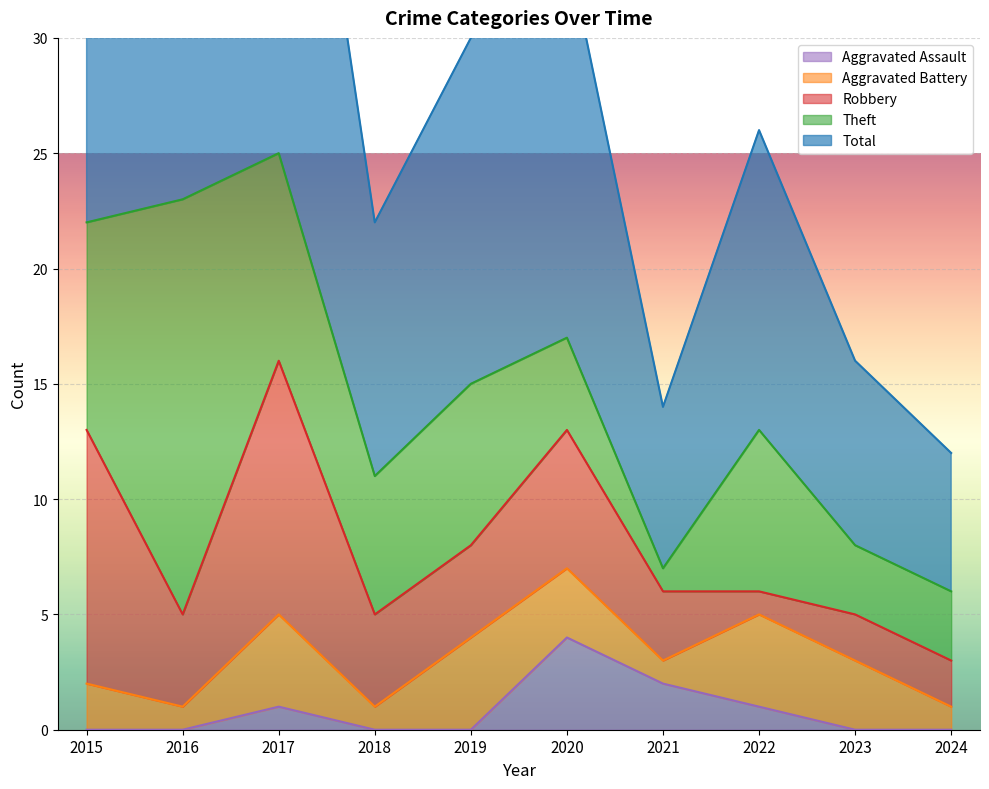

In Total, how many points are lower than both neighbors (excluding endpoints)?

2